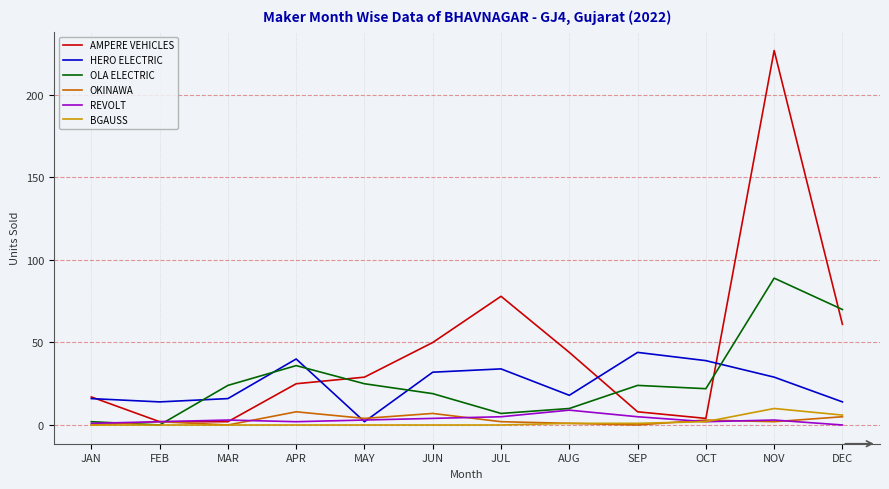

Which series has the largest total across all categories?

AMPERE VEHICLES